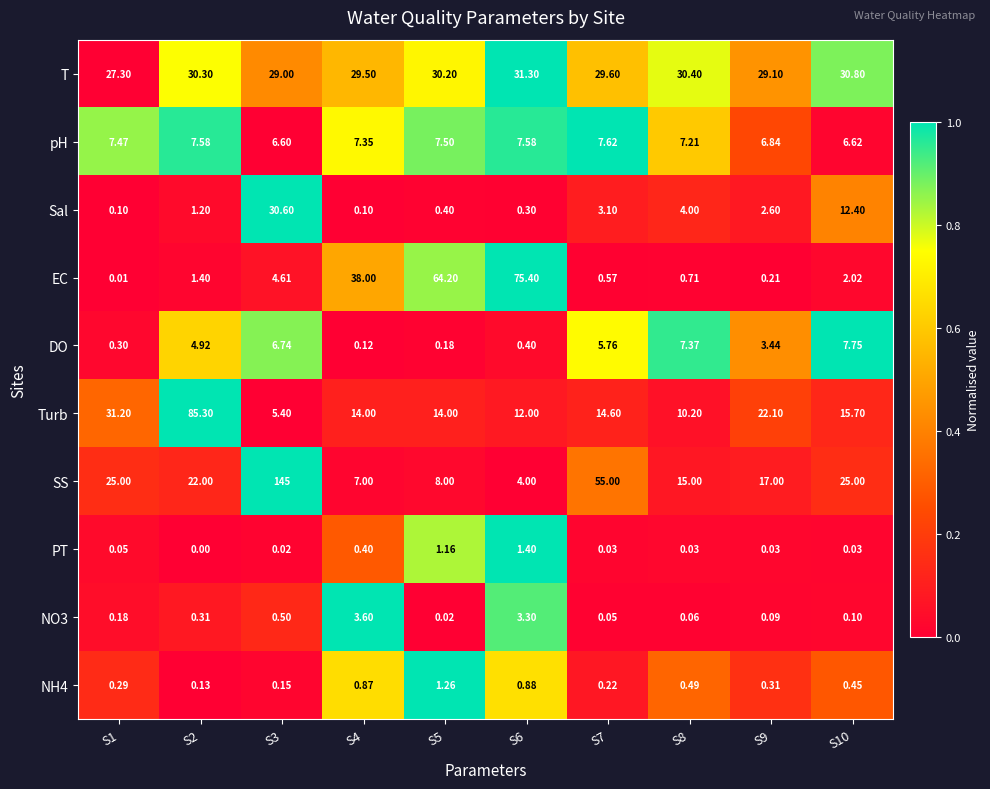

Is the value of PT at S10 greater than the value of NO3 at S2?

No